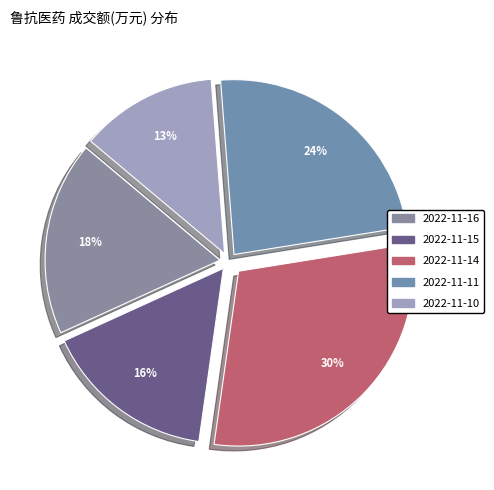

What is the largest slice in the pie chart?

2022-11-14